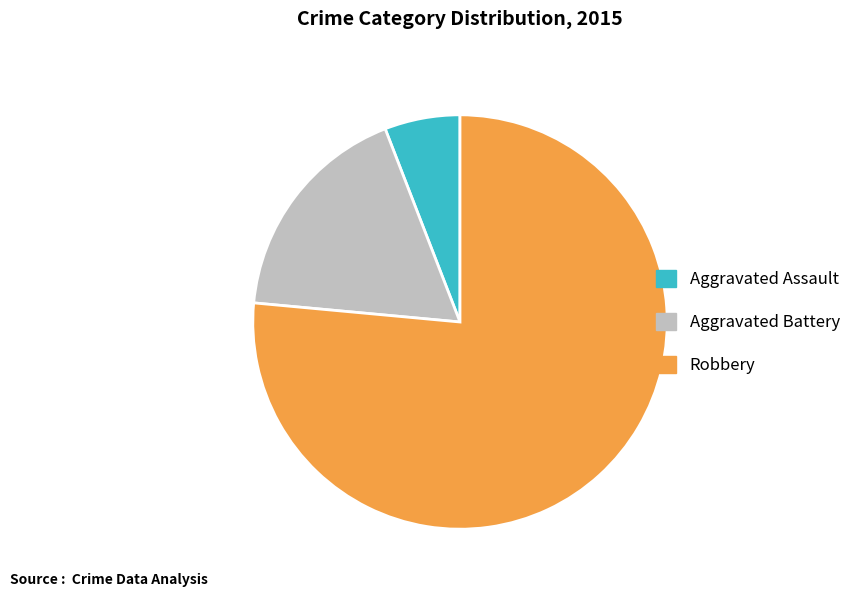

Which category accounts for the majority?

Robbery